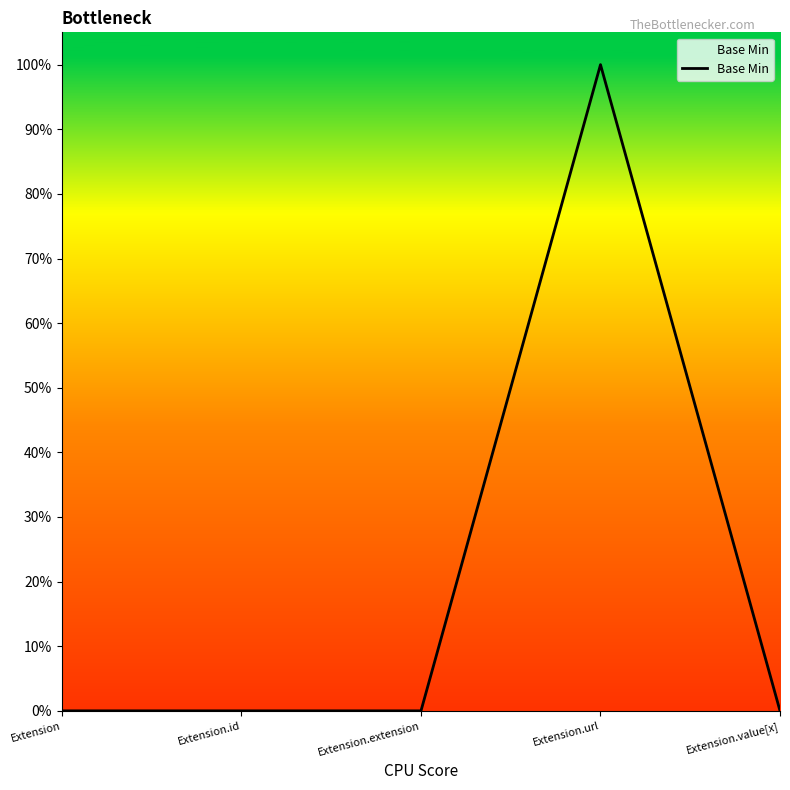

What position from the right is Extension.url?

2